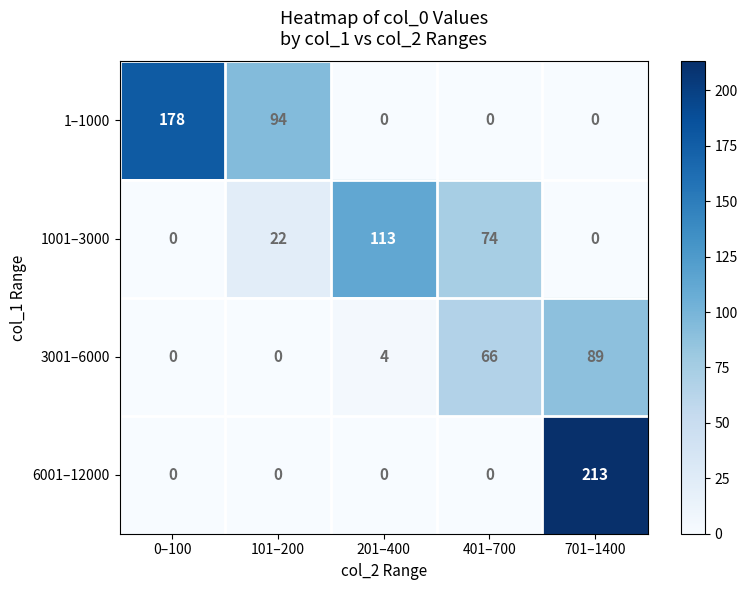

Is it true that 3001–6000 equals 49 at 101–200?

False